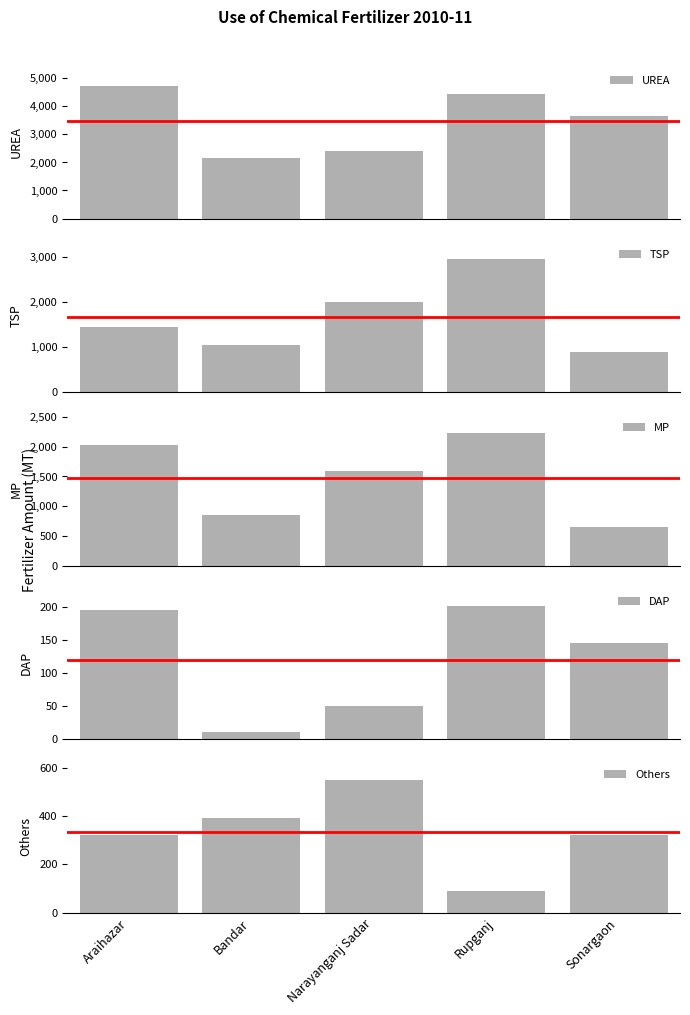

Reading left to right, transcribe all the data shown in this chart.

UREA: 4734	2150	2400	4440	3660
TSP: 1441	1047	2000	2940	885
MP: 2032	853	1600	2234	655
DAP: 195	10	50	201	146
Others: 320	392	550	88	322